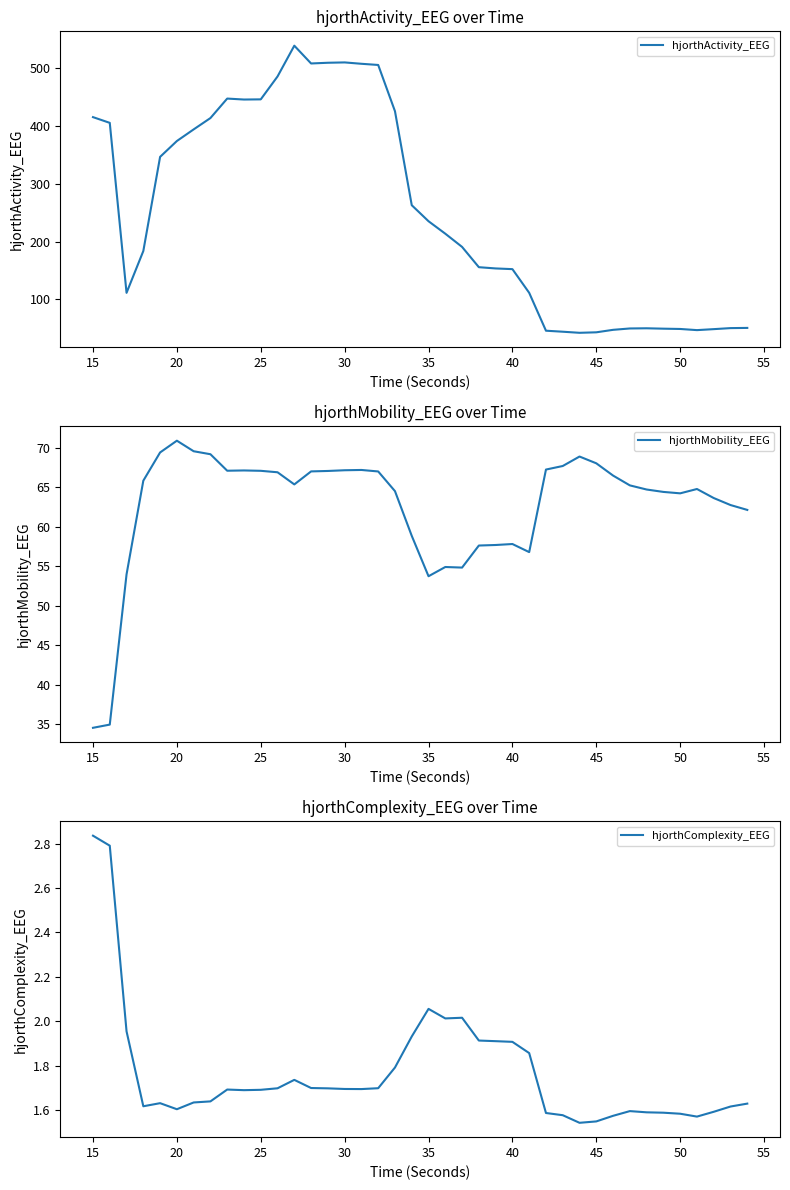

What is the sum of all hjorthMobility_EEG values?

2505.3